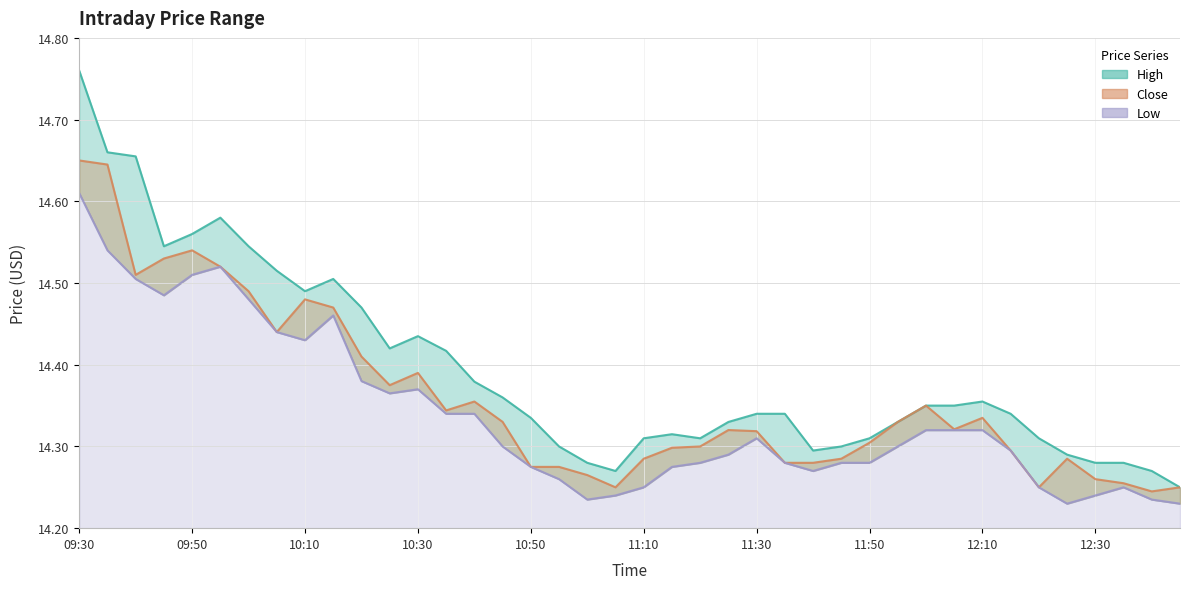

What is the approximate value of High at 13?

14.4